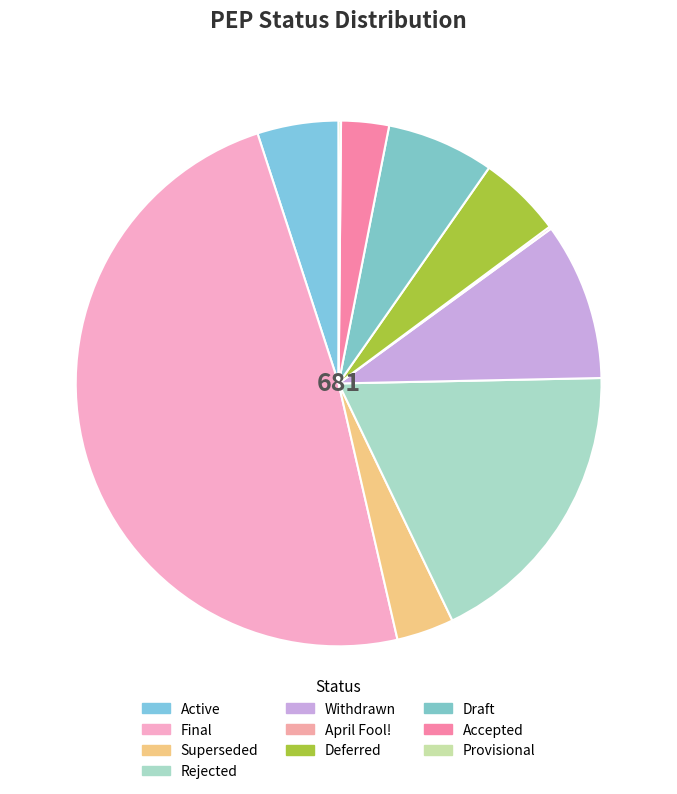

To the nearest percent, what percentage of the pie is Final?

49%